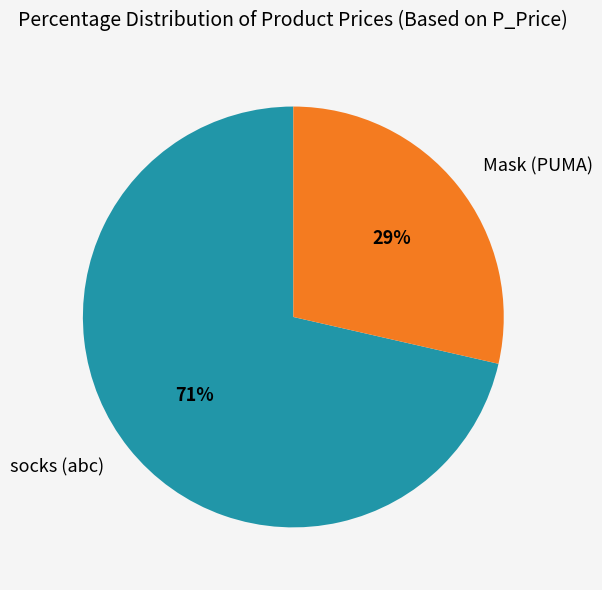

To the nearest percent, what is the combined percentage of socks (abc) and Mask (PUMA)?

100%